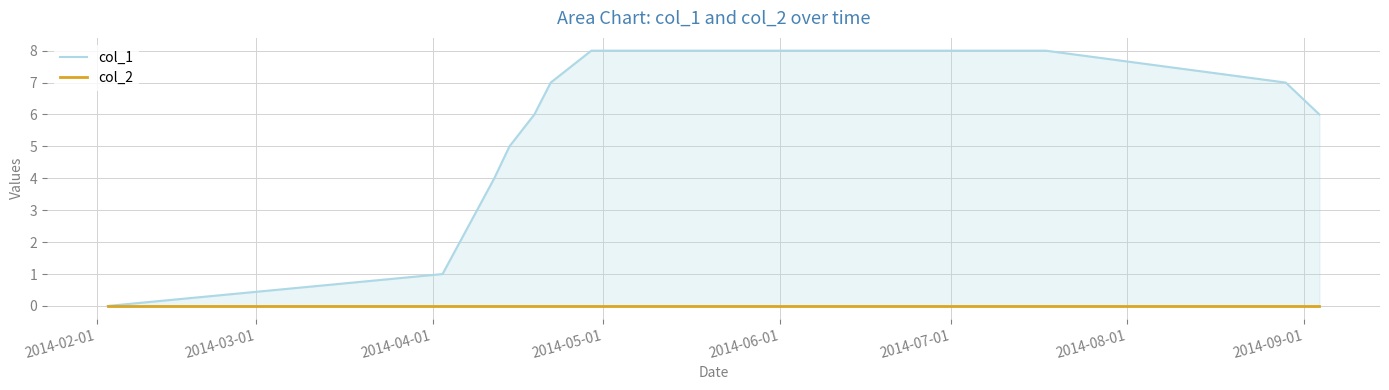

True or false: col_2 and col_1 cross at least once.

False